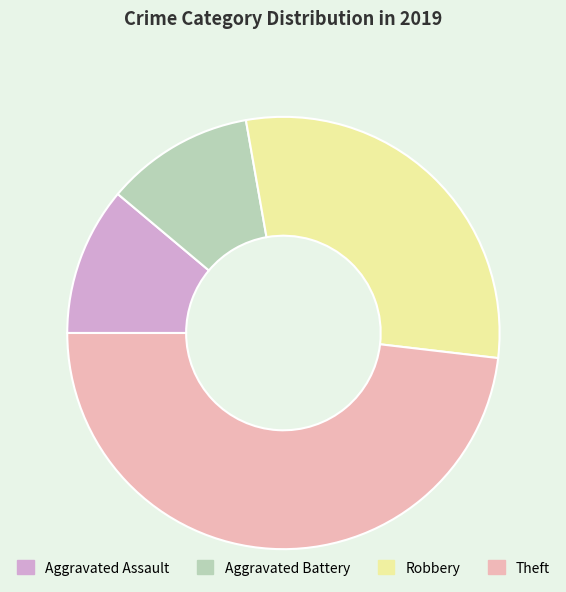

Count the number of slices in the pie.

4